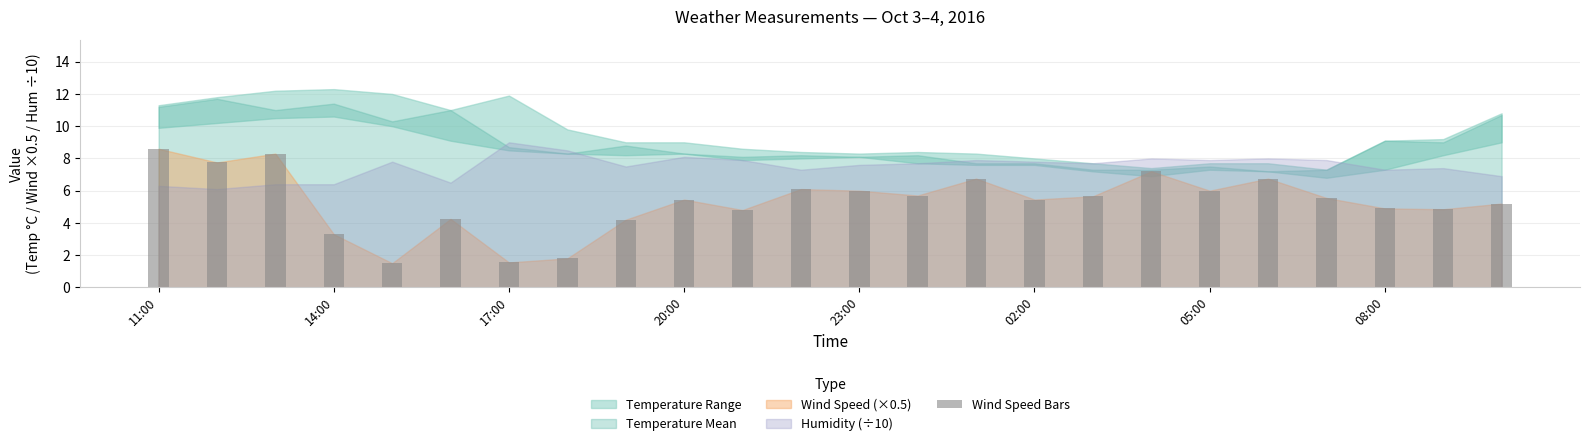

What is the difference between the maximum and minimum values?

7.1